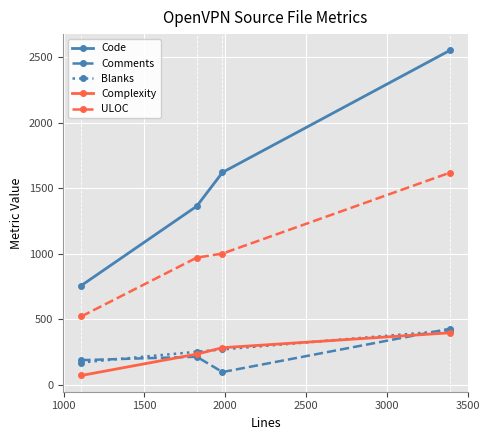

True or false: Blanks has more than 2 points higher than both neighbors.

False